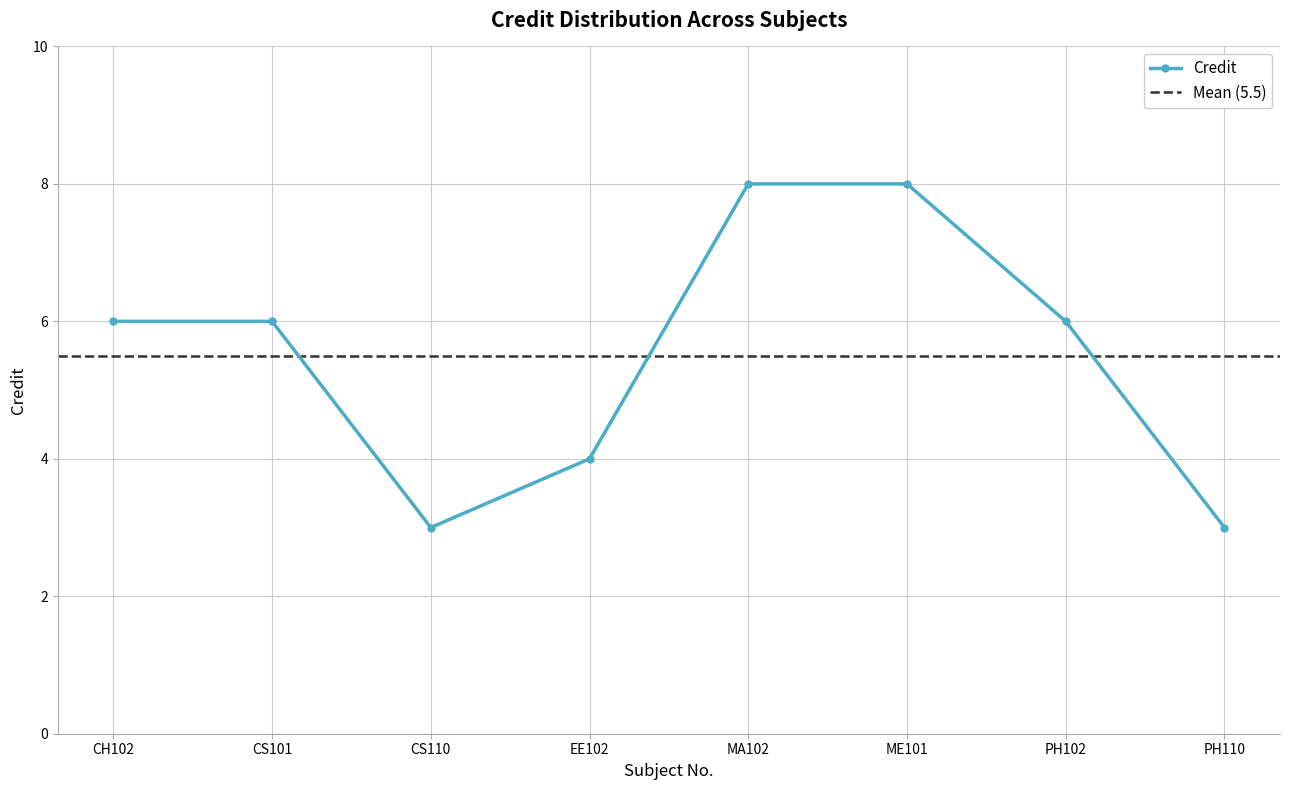

Rank the categories by value from highest to lowest.

MA102, ME101, CH102, CS101, PH102, EE102, CS110, PH110